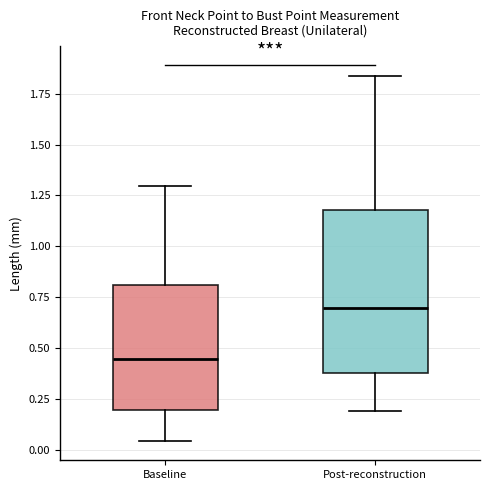

Reading left to right, read every box against the y-axis: the position of its median line, the range the box covers, and the ends of its whiskers. The values are not printed on the chart, so give them approximately, as read against the axis.

Baseline: median 0.45, box 0.20 to 0.80, whiskers 0.05 to 1.30
Post-reconstruction: median 0.70, box 0.40 to 1.20, whiskers 0.20 to 1.85